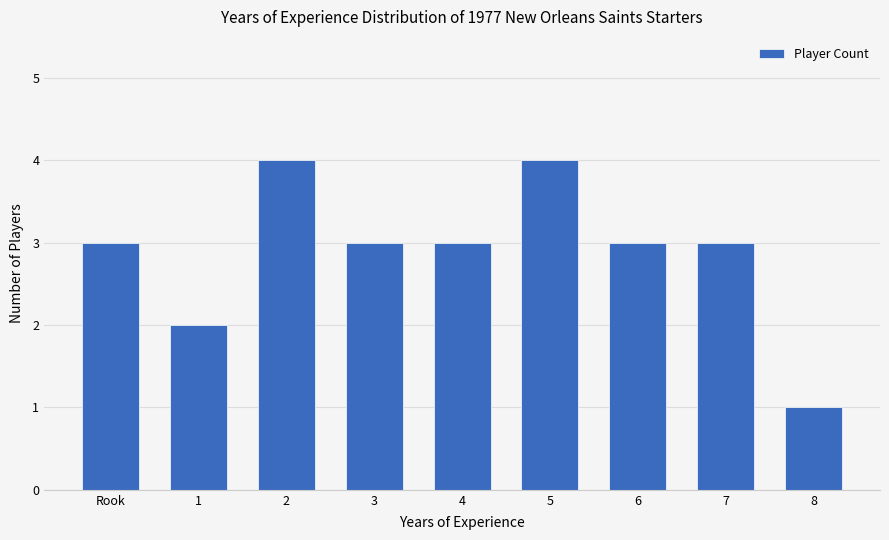

Reading right to left, list all the values displayed in this chart.

8=1	7=3	6=3	5=4	4=3	3=3	2=4	1=2	Rook=3